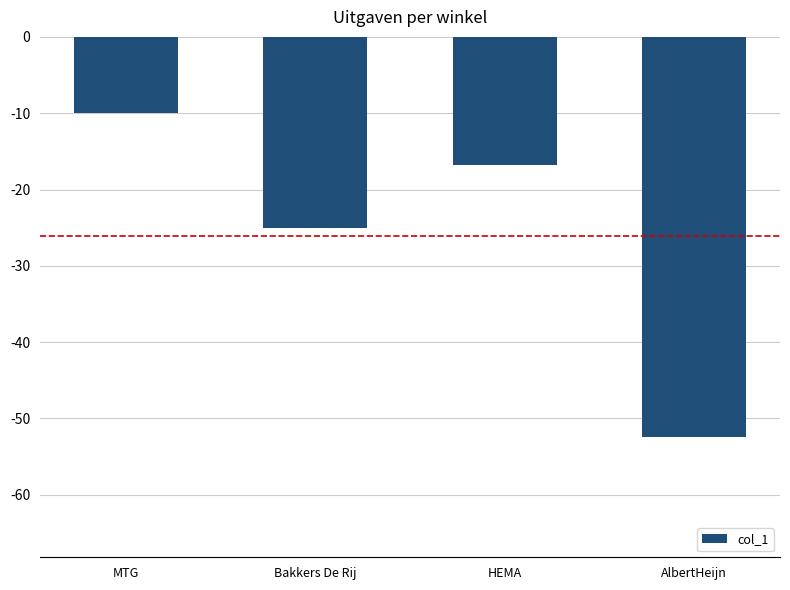

Rank the categories by value from highest to lowest.

MTG, HEMA, Bakkers De Rij, AlbertHeijn